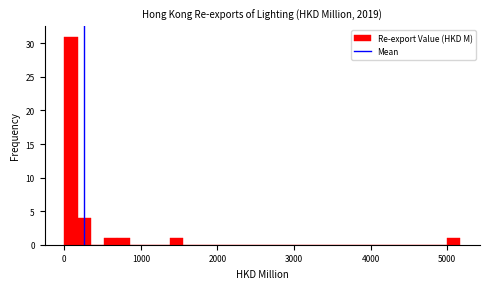

Around what value on the x-axis is the tallest bar? Give the approximate position of its centre, as read against the axis.

100